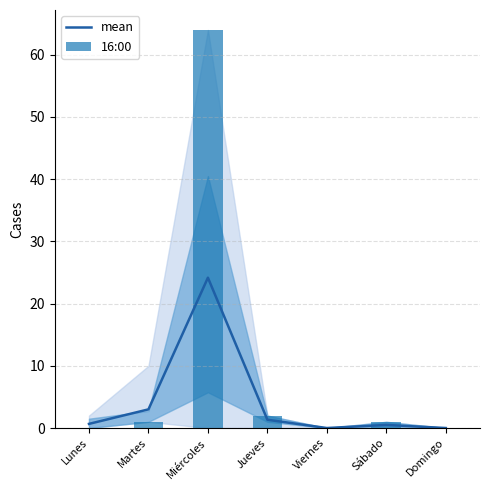

What is the maximum value for 16:00?

64.0